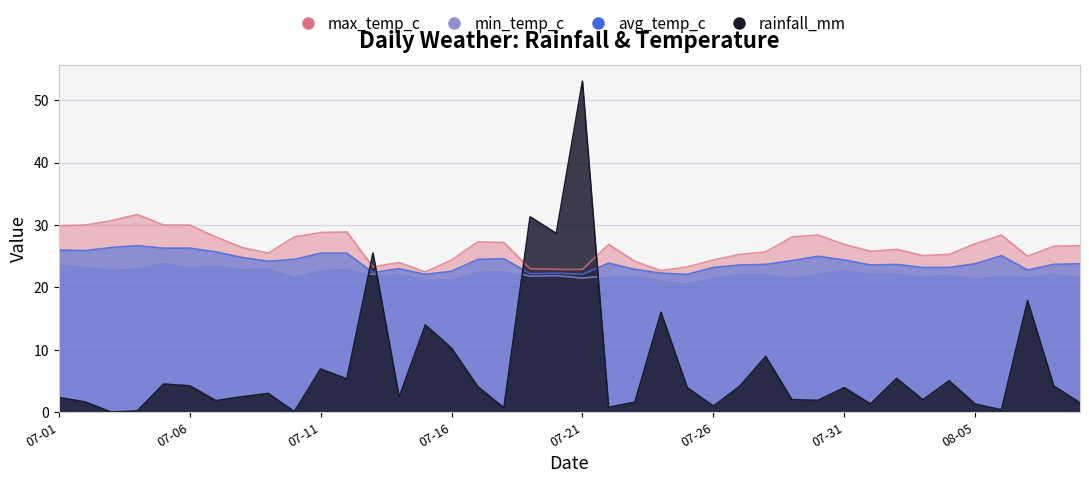

What are all the series names shown in the legend?

rainfall_mm, avg_temp_c, max_temp_c, min_temp_c